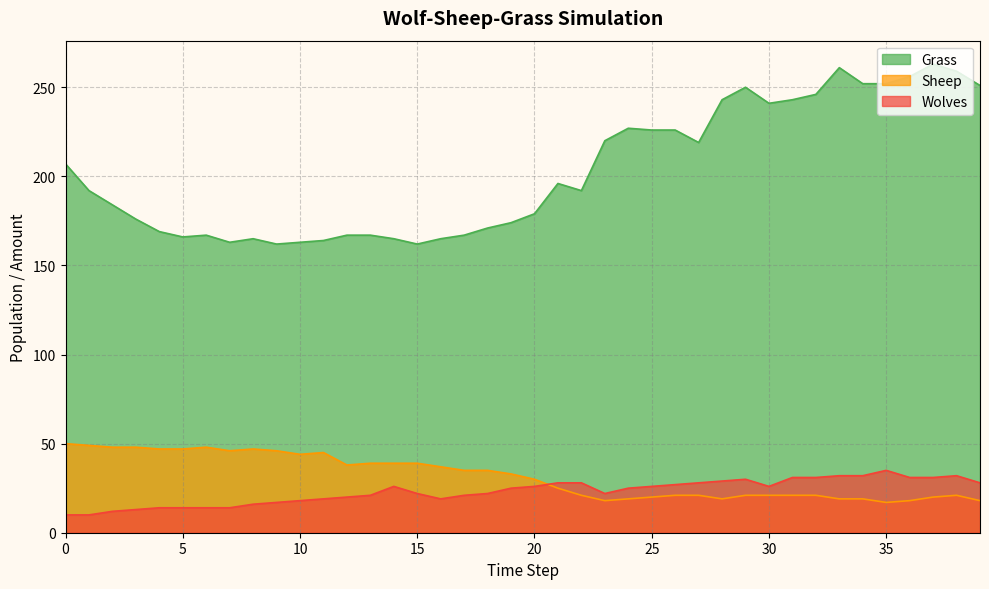

What is the highest value of the Wolves series?

35